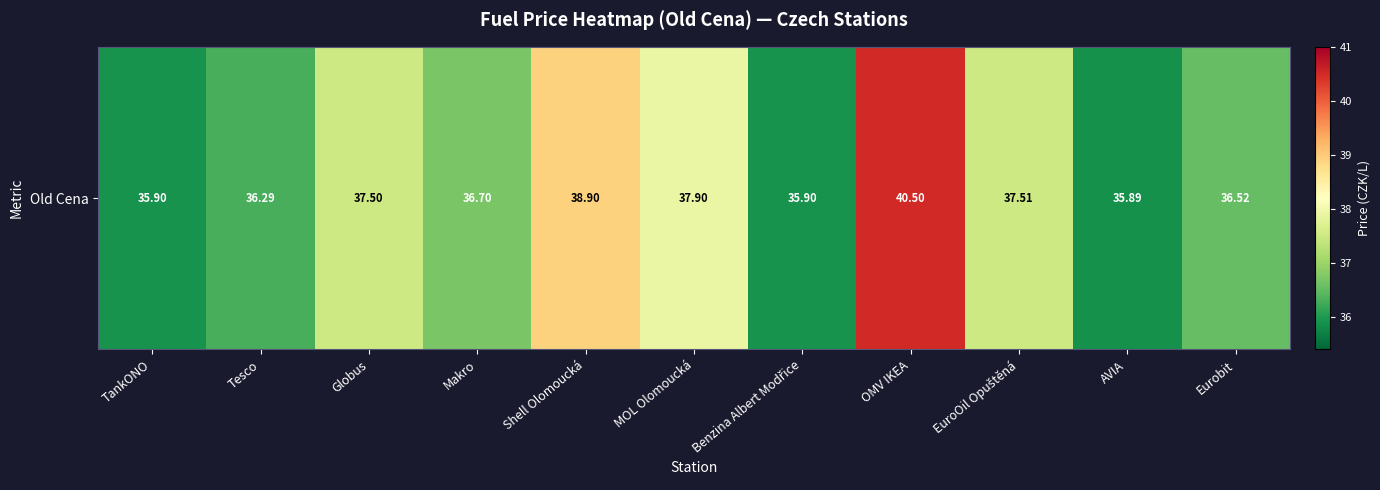

Reading left to right, extract all data points from this chart.

35.9	36.3	37.5	36.7	38.9	37.9	35.9	40.5	37.5	35.9	36.5